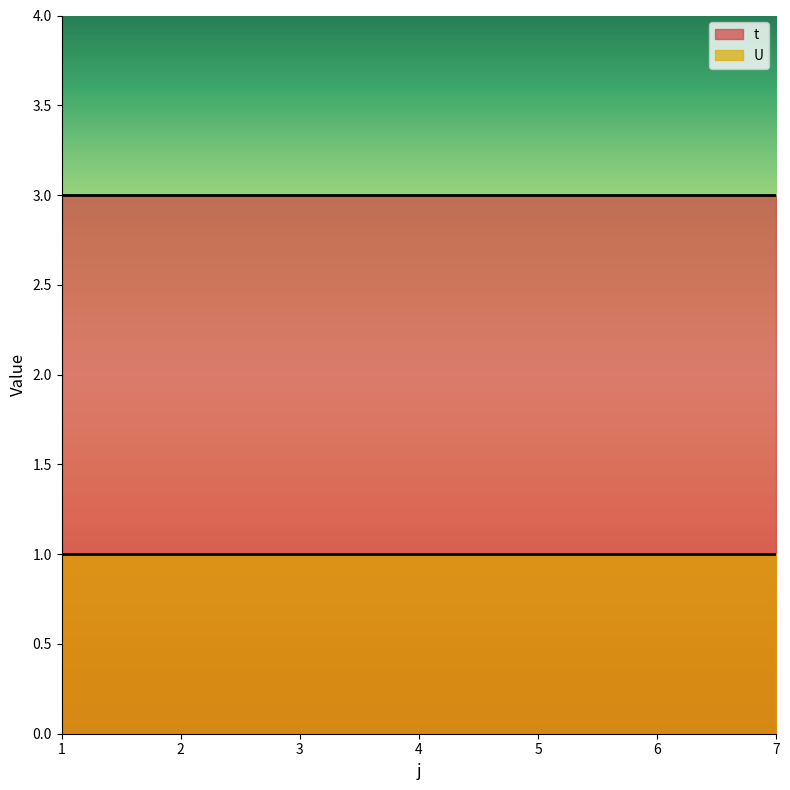

At which category is the sum across all series the highest?

1